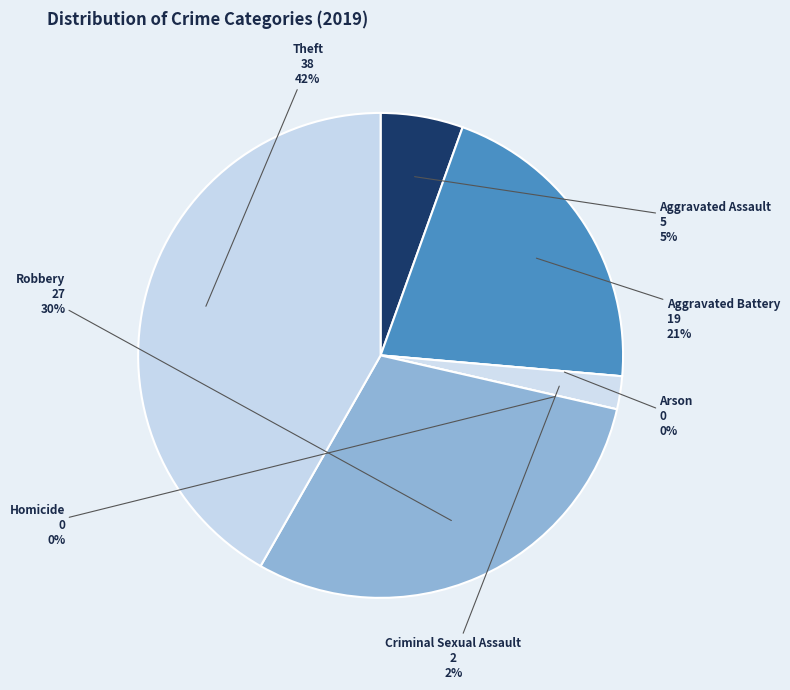

What is the total percentage of Aggravated Assault and Homicide?

5.5%